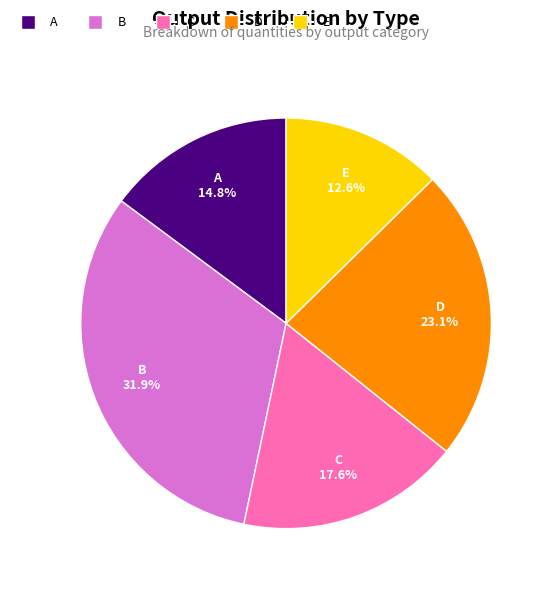

To the nearest percent, what percentage of the pie is B?

32%